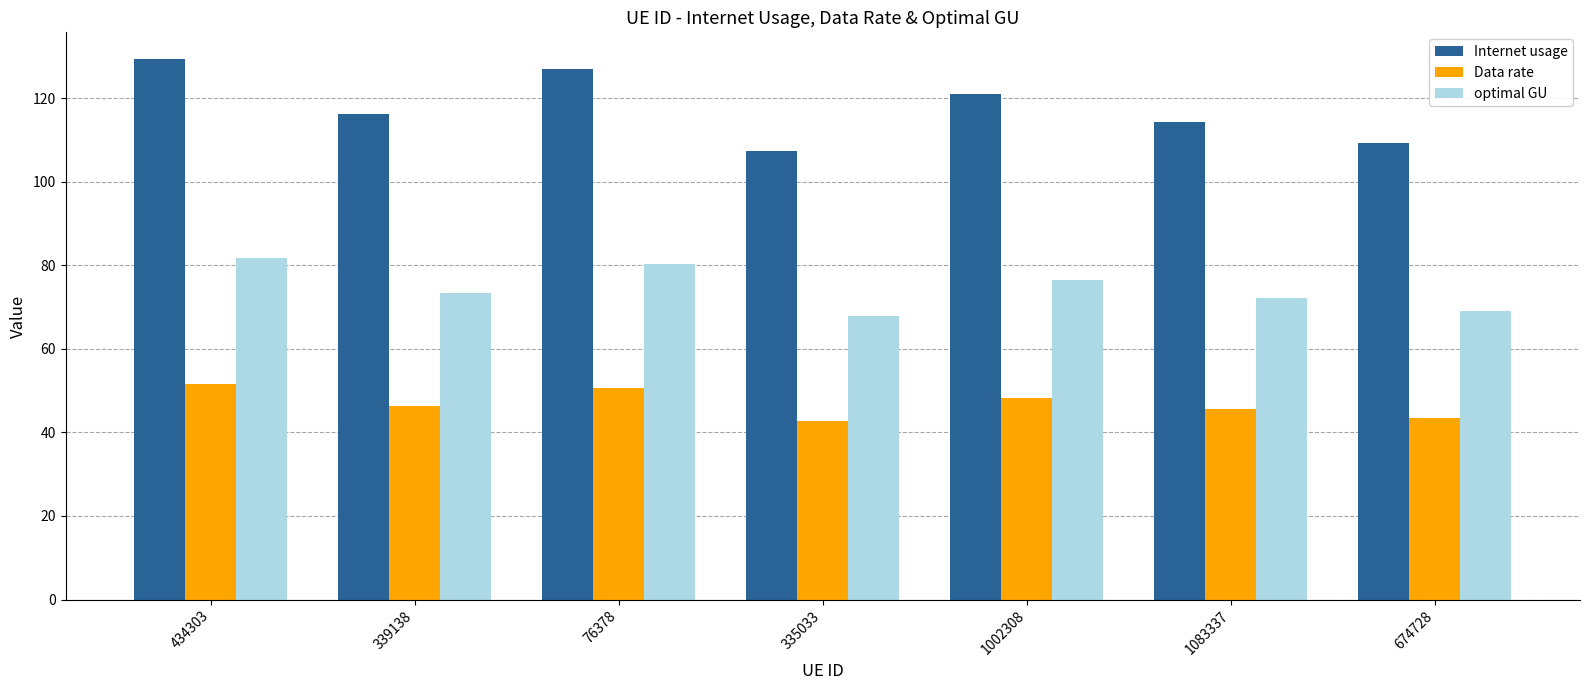

Does the chart contain any negative values?

No